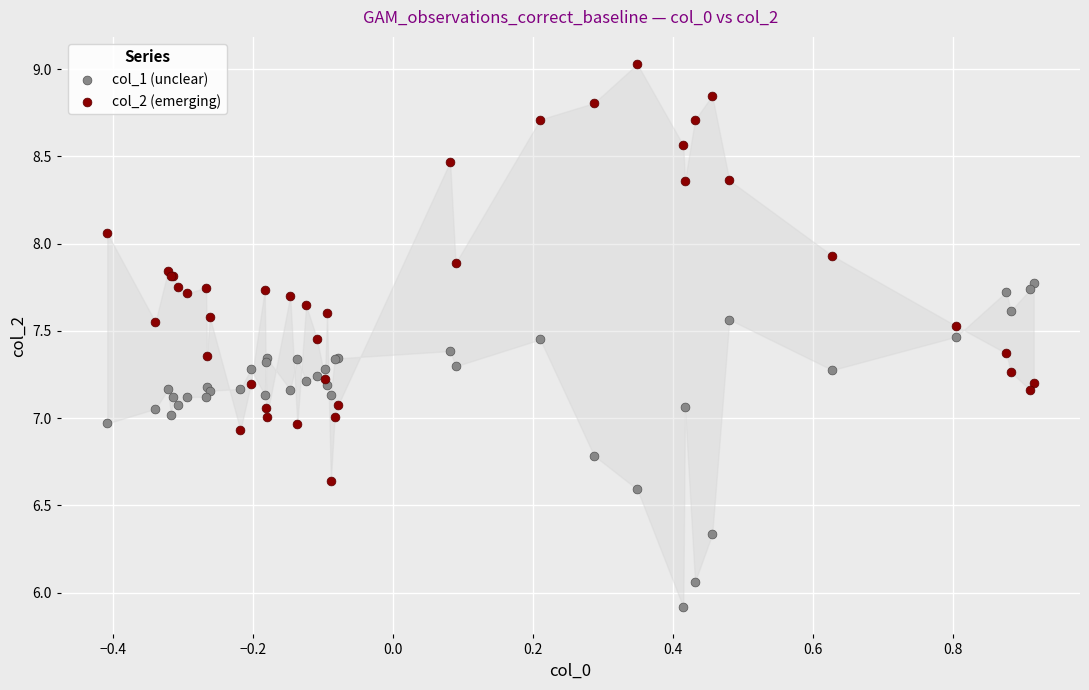

Which series reaches the maximum Y coordinate?

col_2 (emerging)